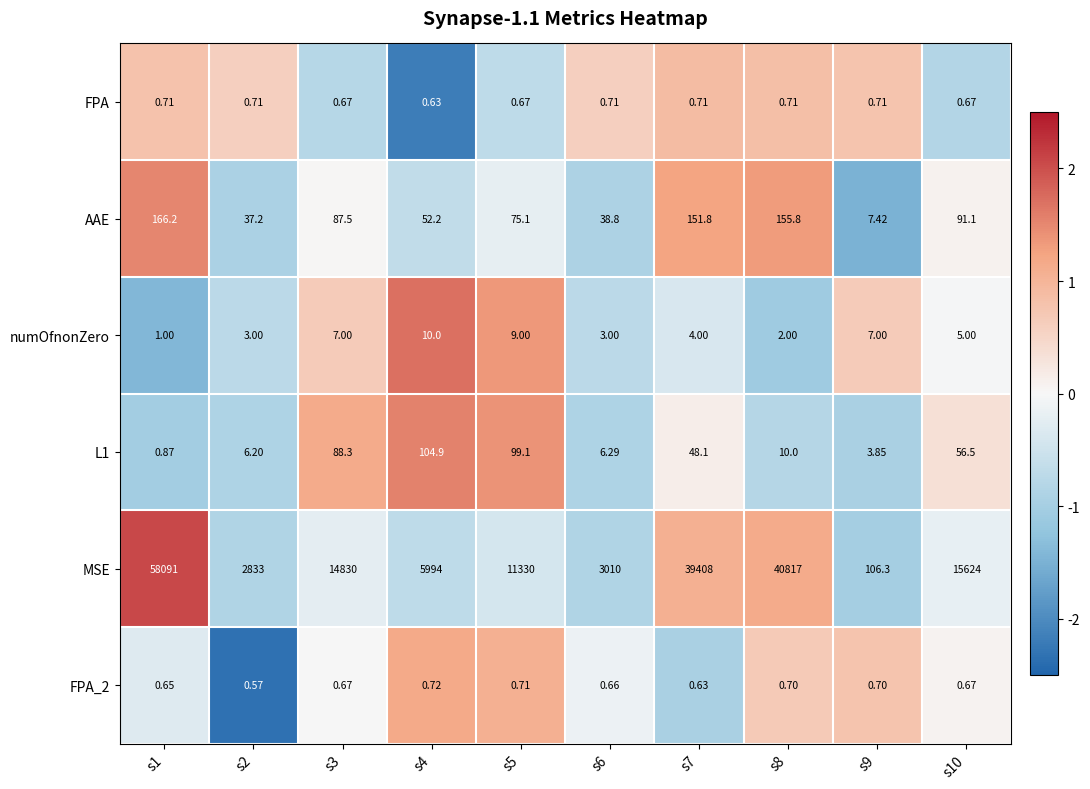

Between s2 and s5, which series saw the biggest shift?

MSE